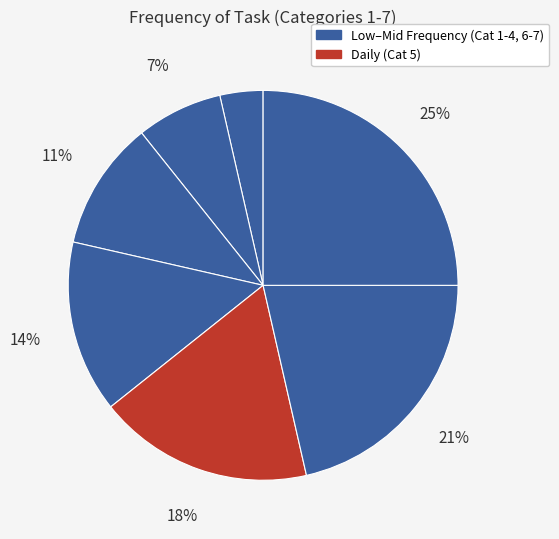

How many segments does this pie chart have?

7